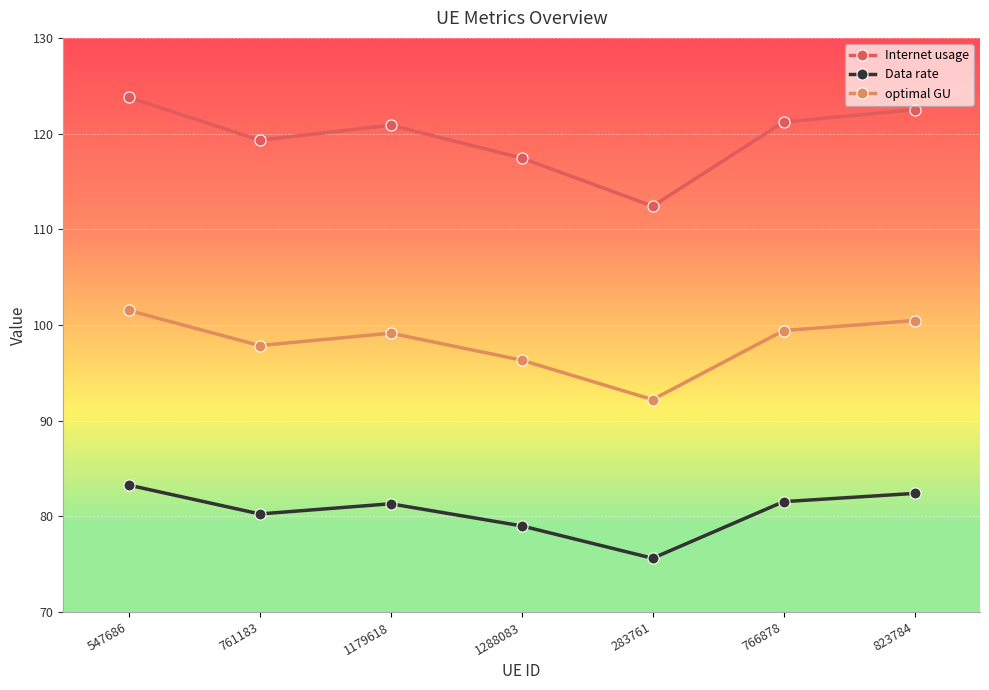

The value of Internet usage at 547686 is 123.8. True or false?

True